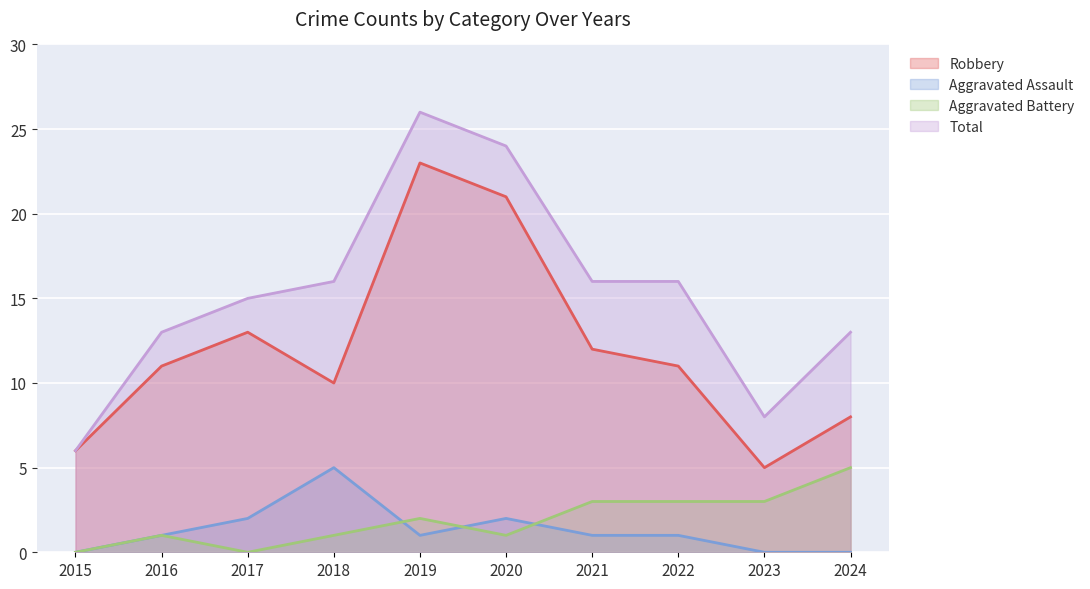

What is the difference between the highest and lowest values at 2021?

15